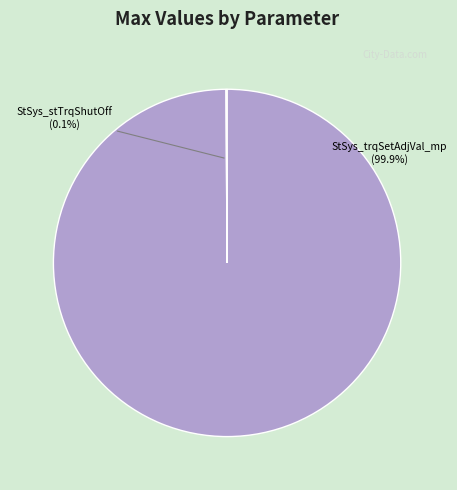

Does any single category account for the majority?

Yes